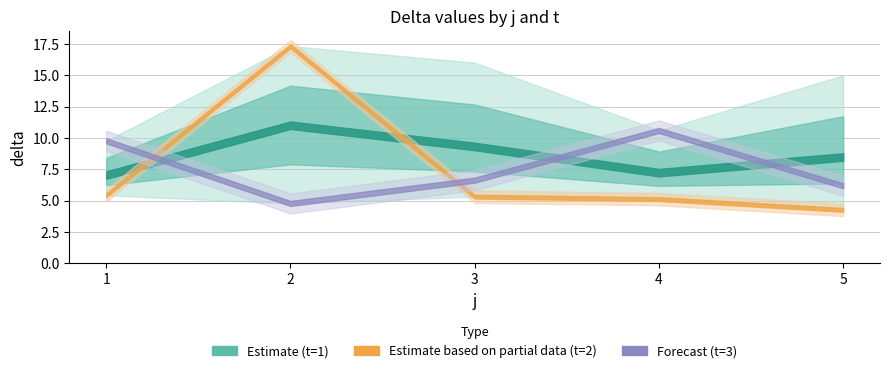

After their last crossing, which series has the higher values: t3_delta or t1_delta?

t1_delta